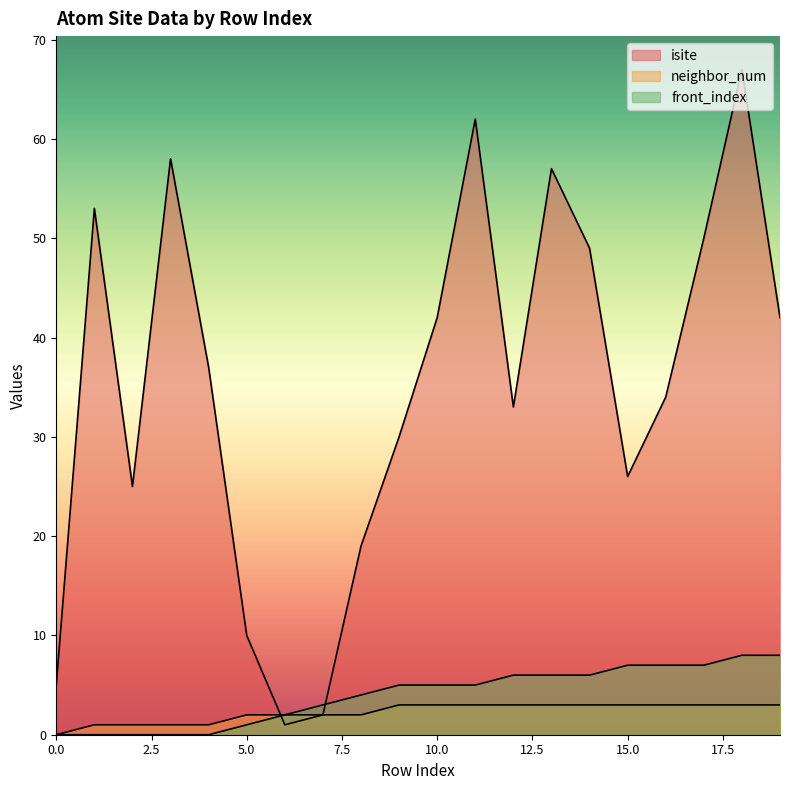

Reading left to right, what are all the values shown in this chart?

isite: 5	53	25	58	37	10	1	2	19	30	42	62	33	57	49	26	34	50	67	42
neighbor_num: 0	1	1	1	1	2	2	2	2	3	3	3	3	3	3	3	3	3	3	3
front_index: 0	0	0	0	0	1	2	3	4	5	5	5	6	6	6	7	7	7	8	8